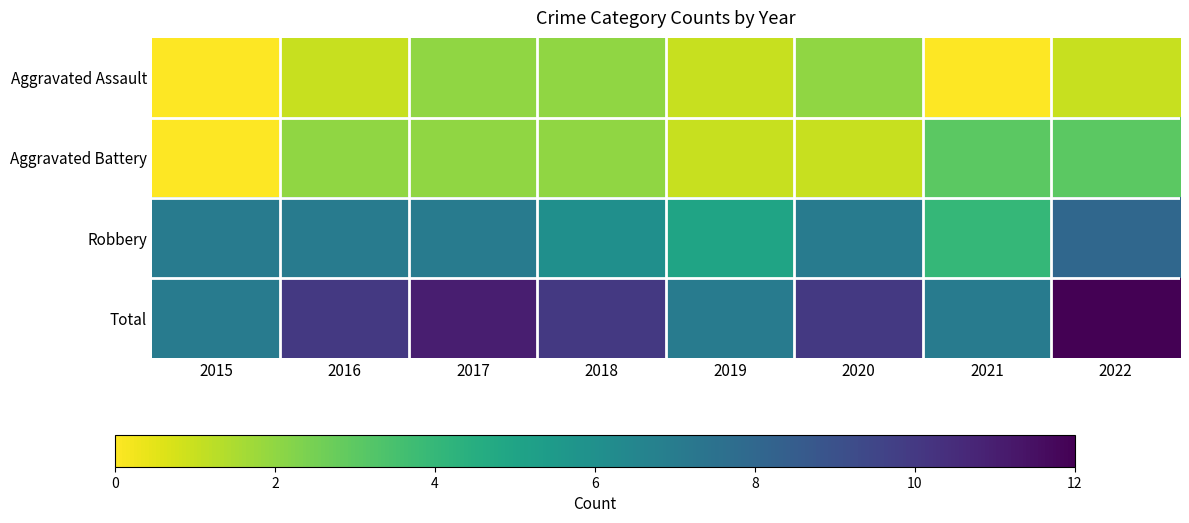

Reading left to right, extract all data points from this chart.

Aggravated Assault: 2015=0	2016=1	2017=2	2018=2	2019=1	2020=2	2021=0	2022=1
Aggravated Battery: 2015=0	2016=2	2017=2	2018=2	2019=1	2020=1	2021=3	2022=3
Robbery: 2015=7	2016=7	2017=7	2018=6	2019=5	2020=7	2021=4	2022=8
Total: 2015=7	2016=10	2017=11	2018=10	2019=7	2020=10	2021=7	2022=12